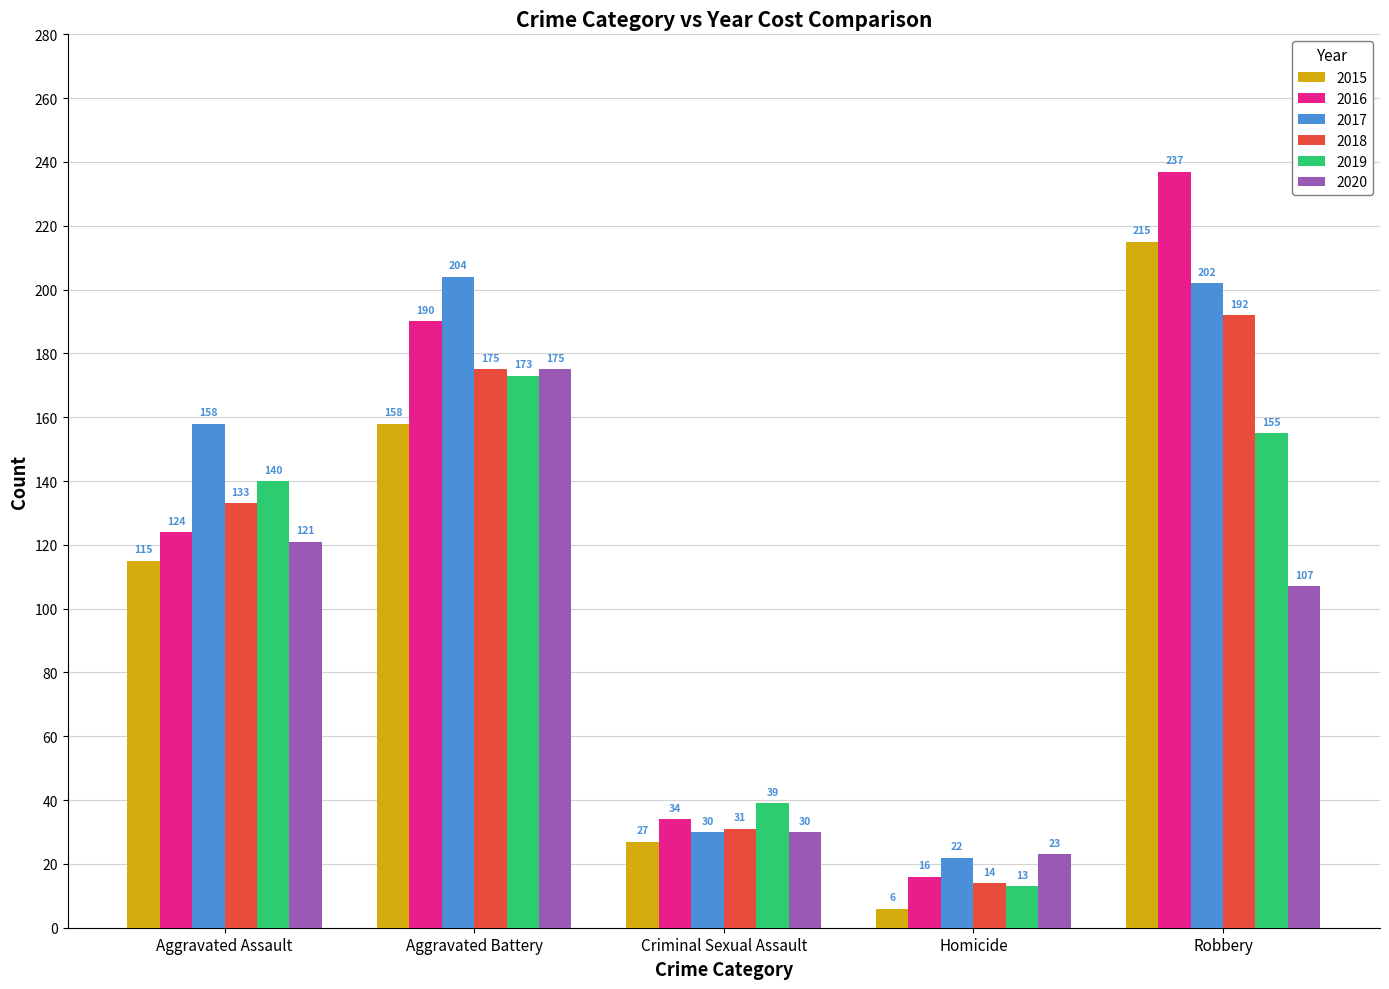

The 2015 series shows 115 at Aggravated Assault. True or false?

True